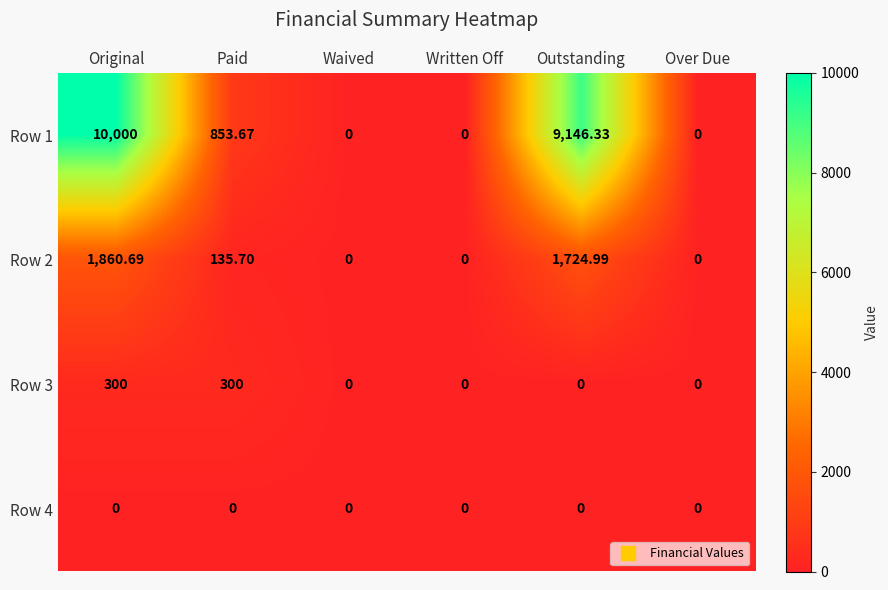

At which label is Row 1 closest to 5000?

Paid